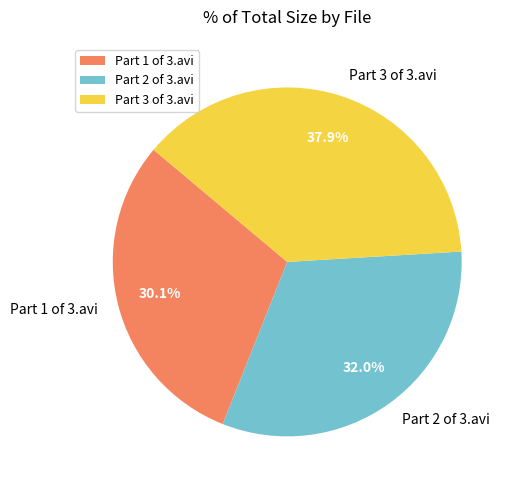

Is the sum of Part 3 of 3.avi and Part 2 of 3.avi greater than half?

Yes